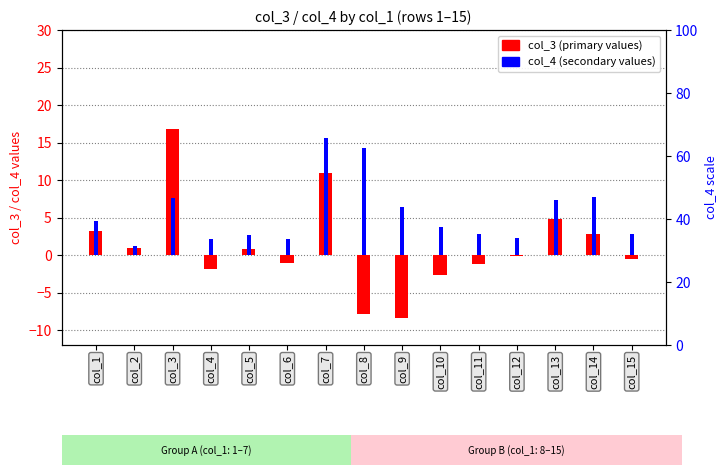

What is the maximum value for col_3?

16.8